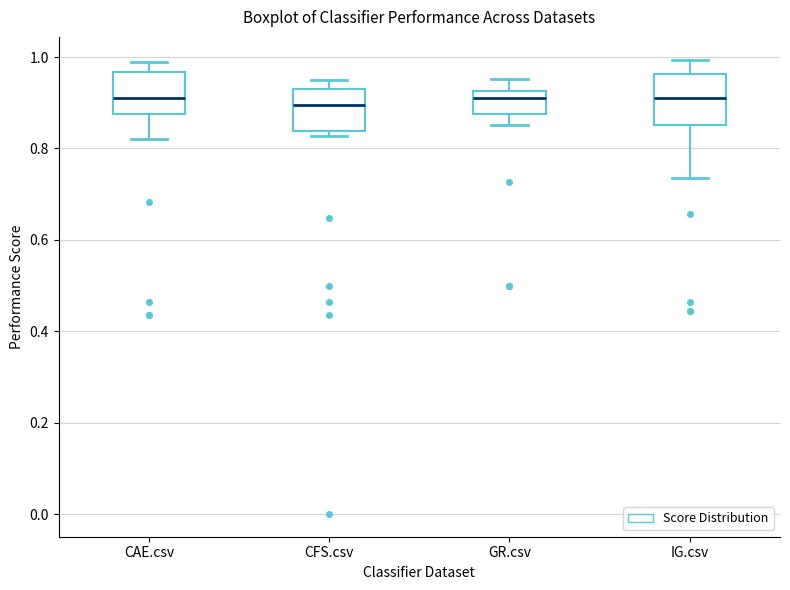

Reading left to right, read every box against the y-axis: the position of its median line, the range the box covers, and the ends of its whiskers. The values are not printed on the chart, so give them approximately, as read against the axis.

CAE.csv: median 0.92, box 0.88 to 0.96, whiskers 0.82 to 0.98
CFS.csv: median 0.90, box 0.84 to 0.92, whiskers 0.82 to 0.94
GR.csv: median 0.92 (just below the box's upper edge), box 0.88 to 0.92, whiskers 0.86 to 0.96
IG.csv: median 0.92, box 0.86 to 0.96, whiskers 0.74 to 1.00